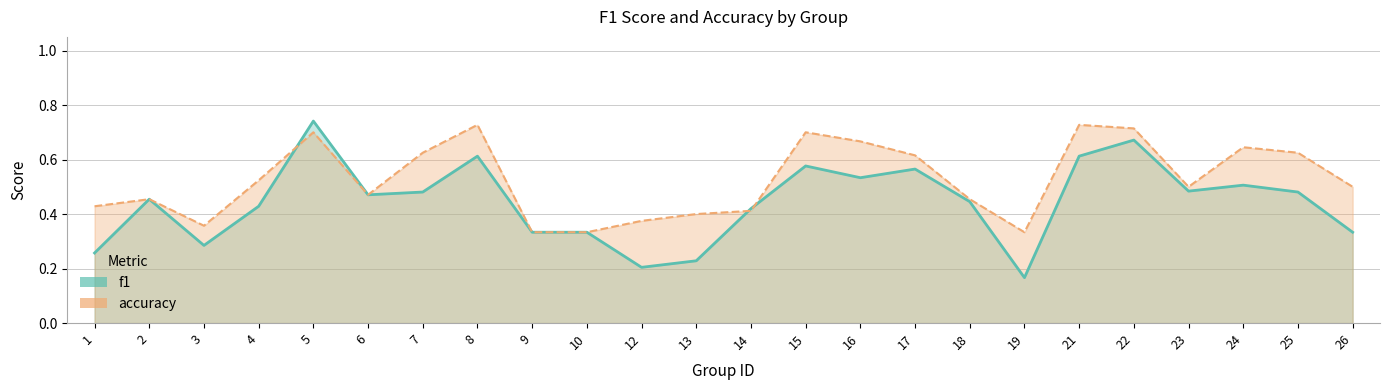

List the series in order of their overall mean, highest first.

accuracy, f1